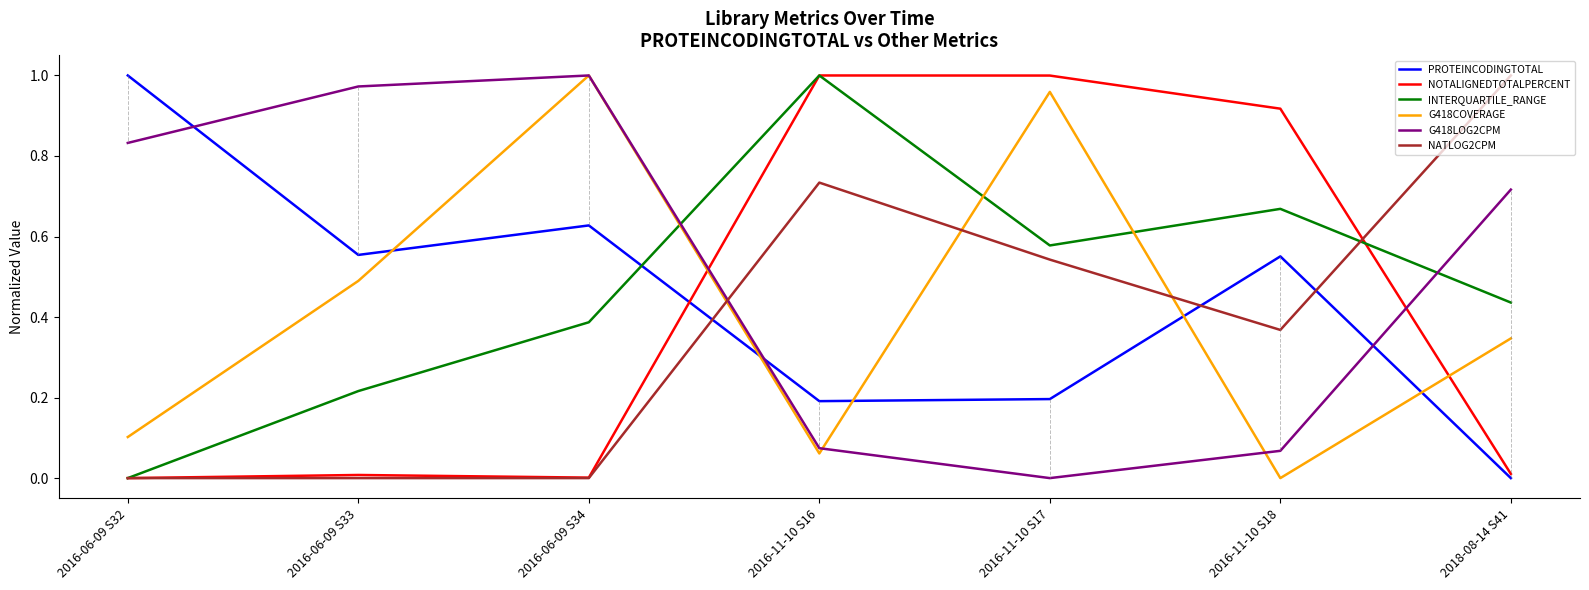

How many lines are shown in the chart?

6